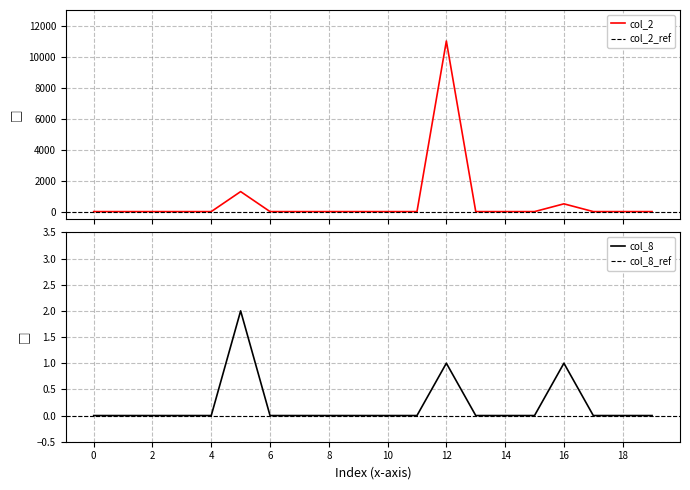

True or false: col_2 and col_8 intersect in this chart.

False